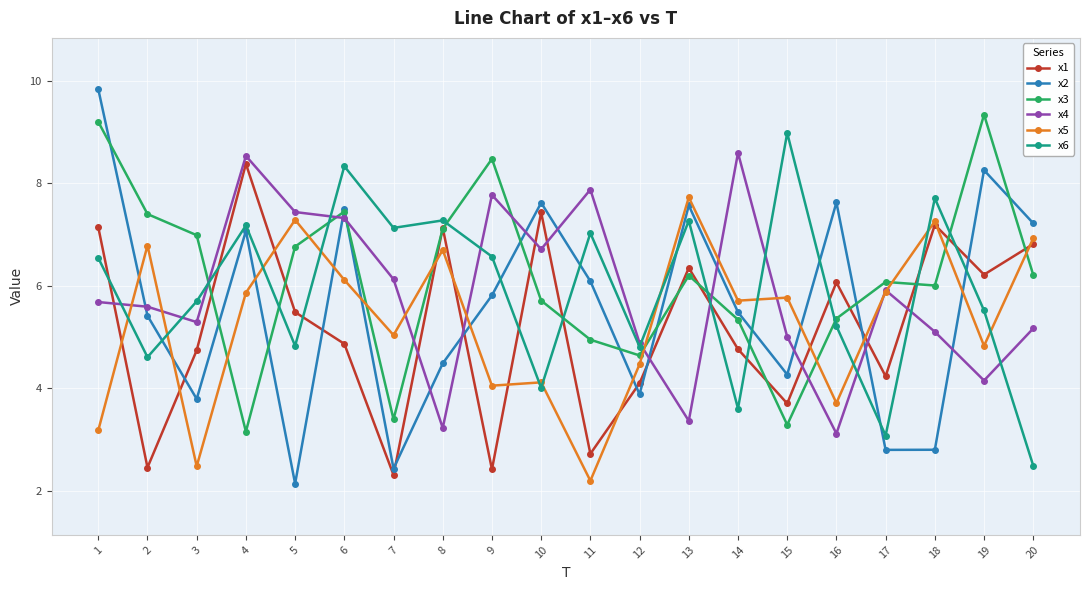

Which series has the largest total across all categories?

x3